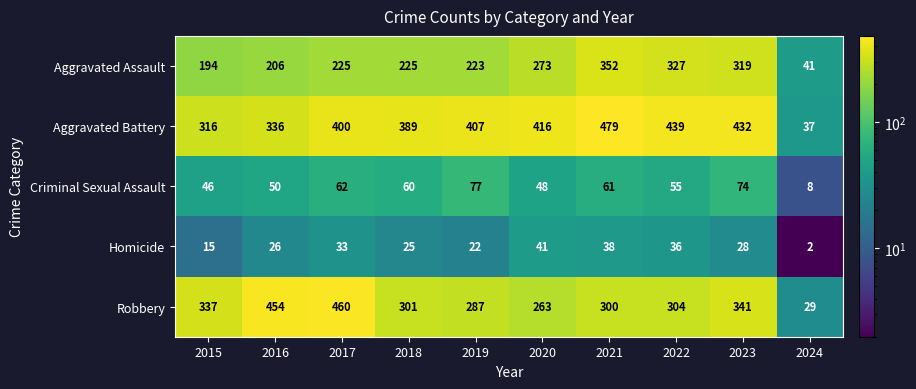

Which series has the widest spread of values?

Aggravated Battery